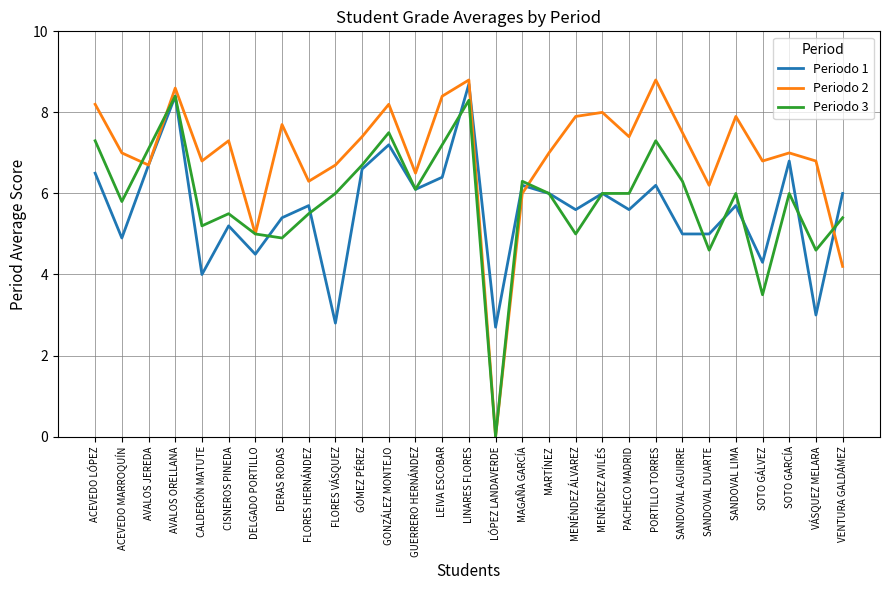

Rank the series by their average value, from highest to lowest.

Periodo 2, Periodo 3, Periodo 1